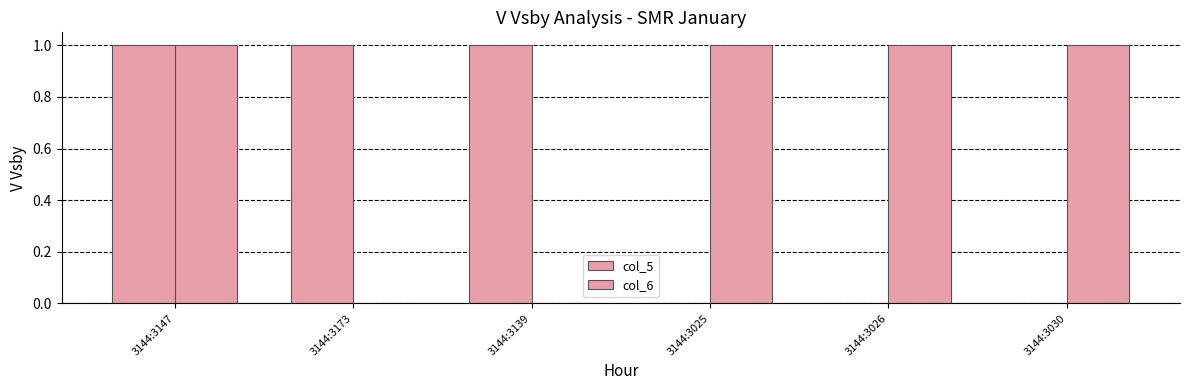

How many data points does each series have?

6